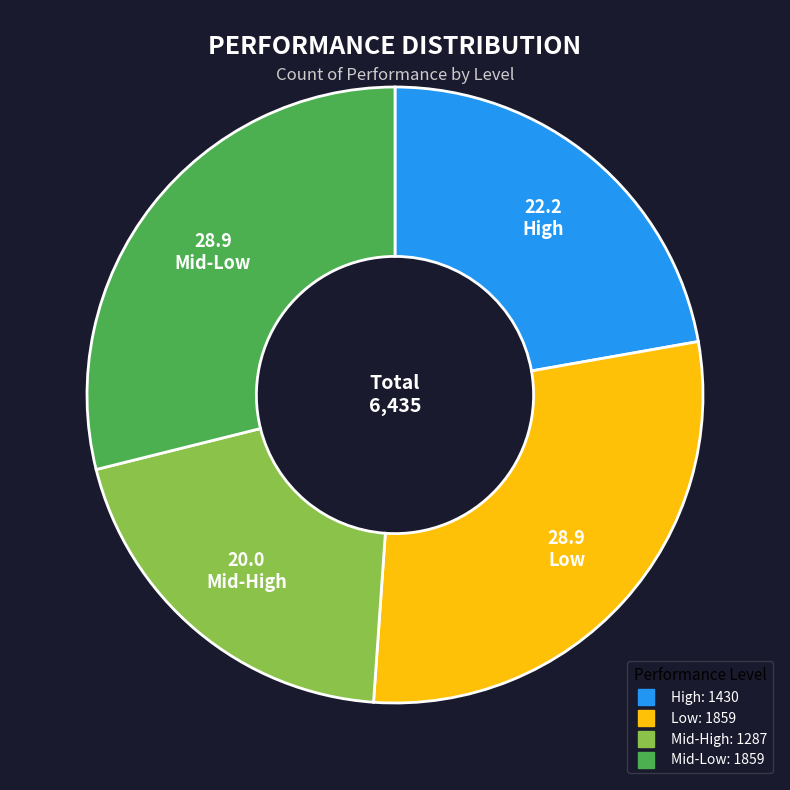

Is it true that Low is 38% of the pie?

False